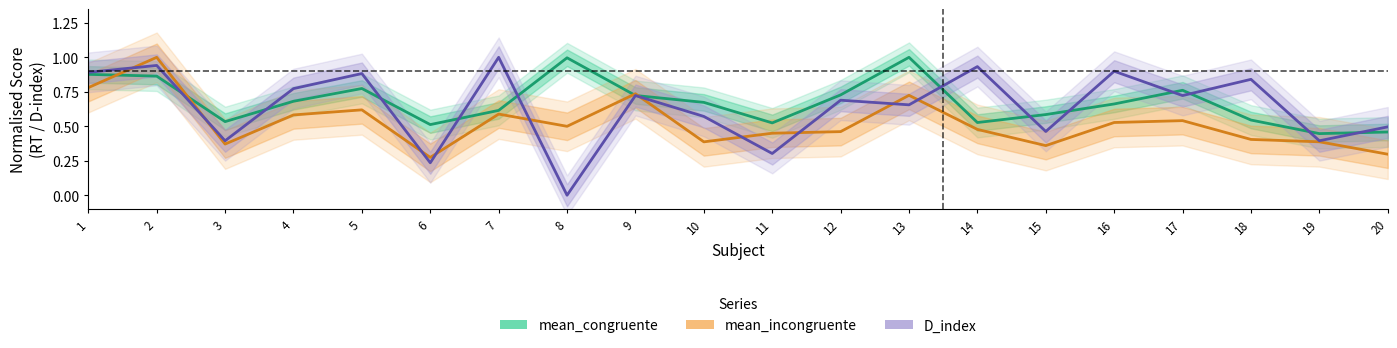

At 8, list the series in order from smallest to largest.

D_index, mean_incongruente, mean_congruente